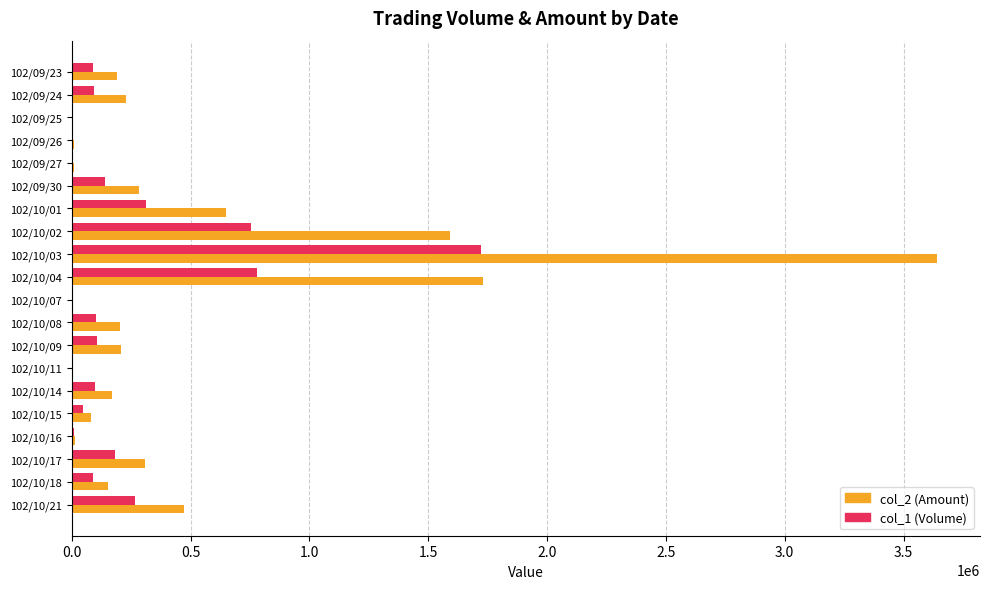

At which category does the chart reach its peak across all series?

102/10/03